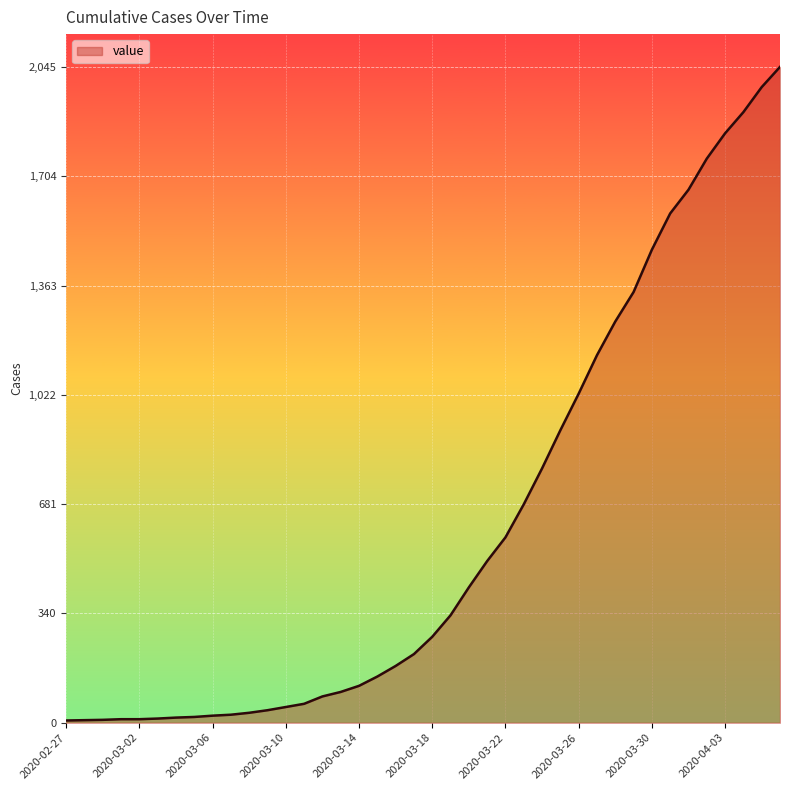

What is the difference between the maximum and minimum values?

2038